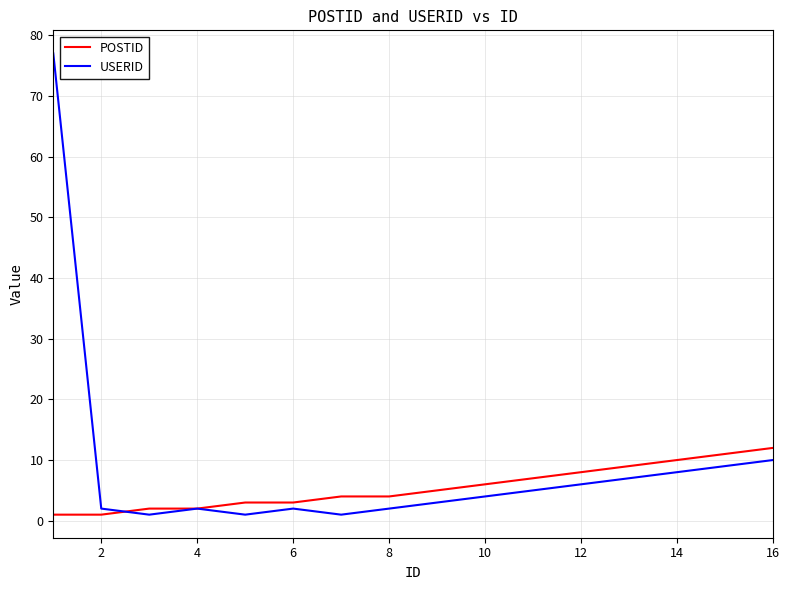

Which series has the widest spread of values?

USERID